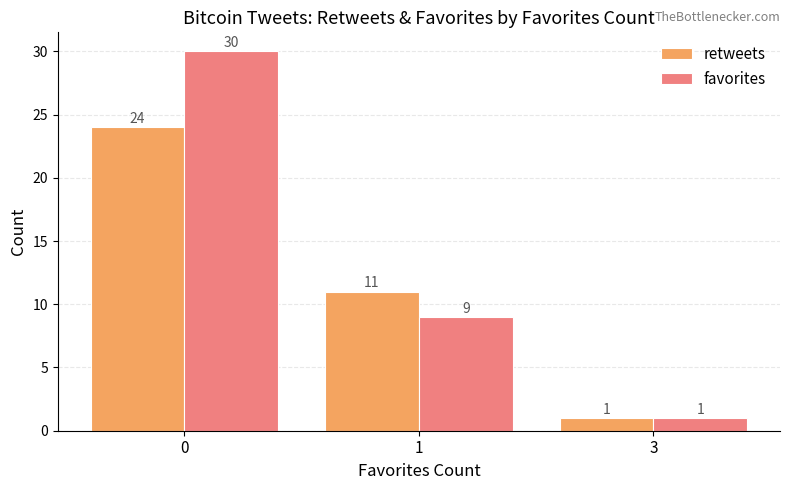

Is the value of favorites at 0 greater than the value of retweets at 0?

Yes